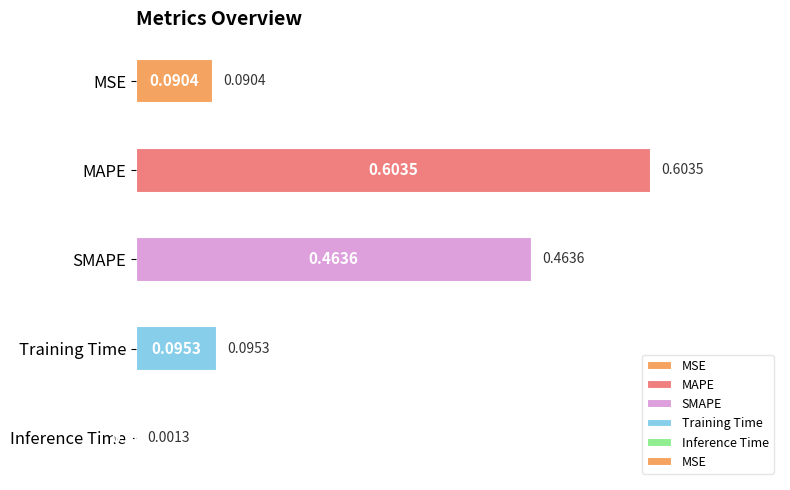

Reading right to left, extract all data points from this chart.

0.0	0.1	0.5	0.6	0.1